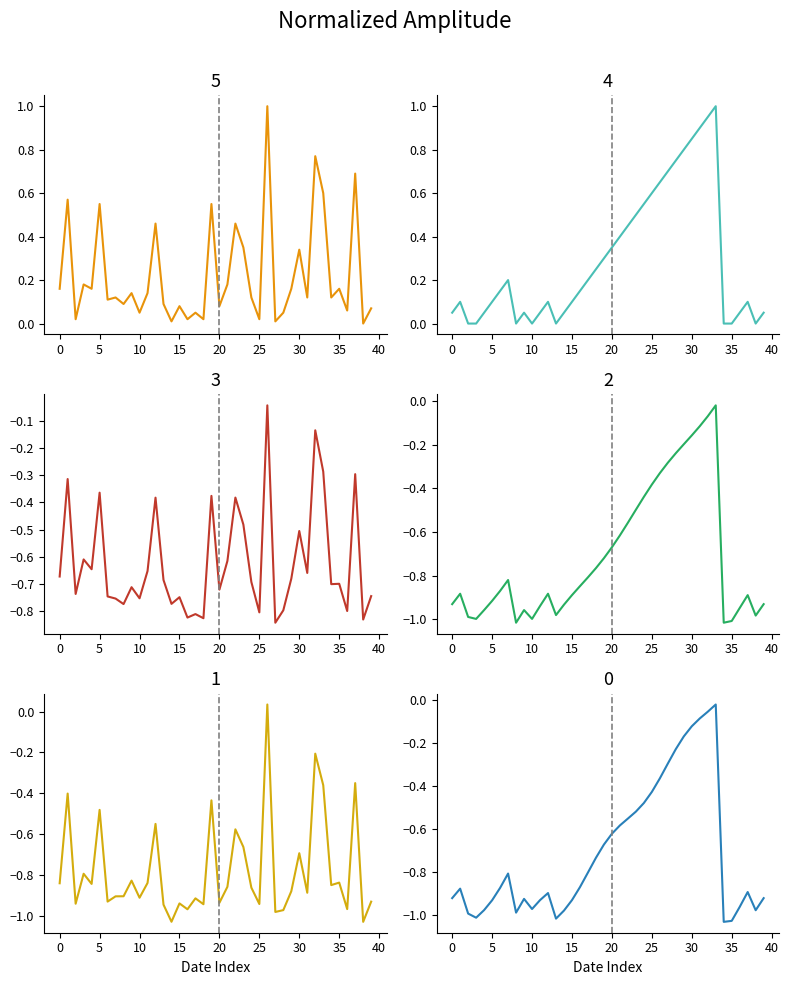

At which label does streak reach its peak?

33